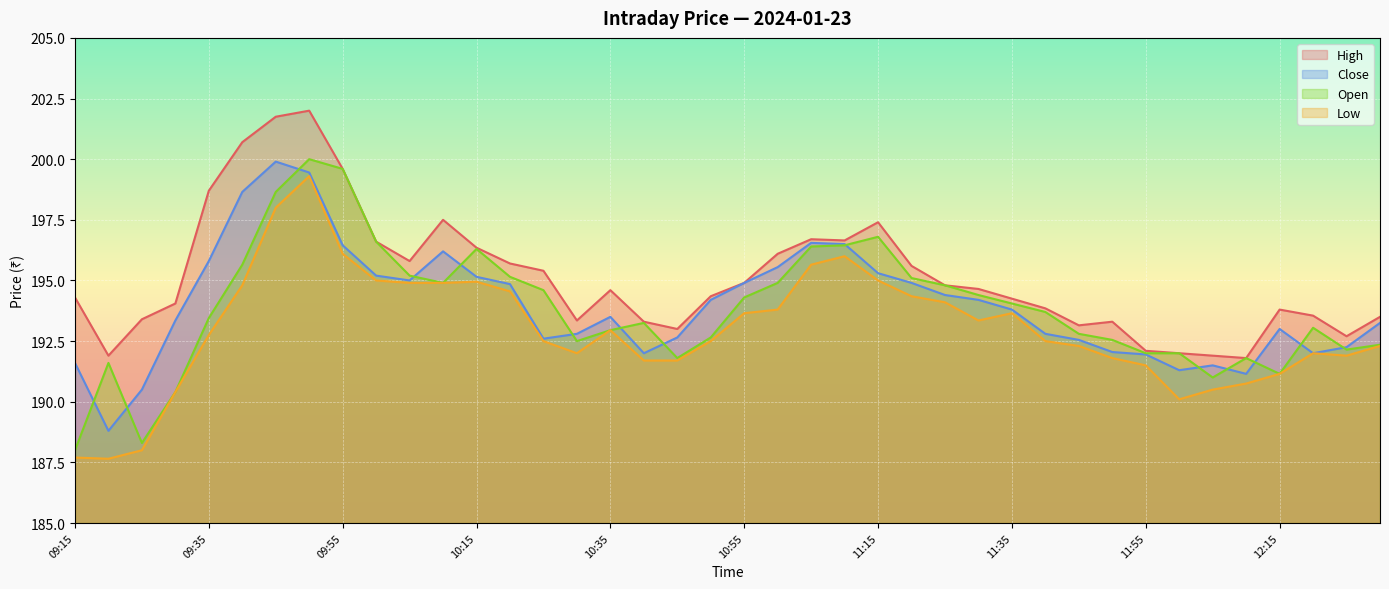

True or false: High and Open intersect in this chart.

False